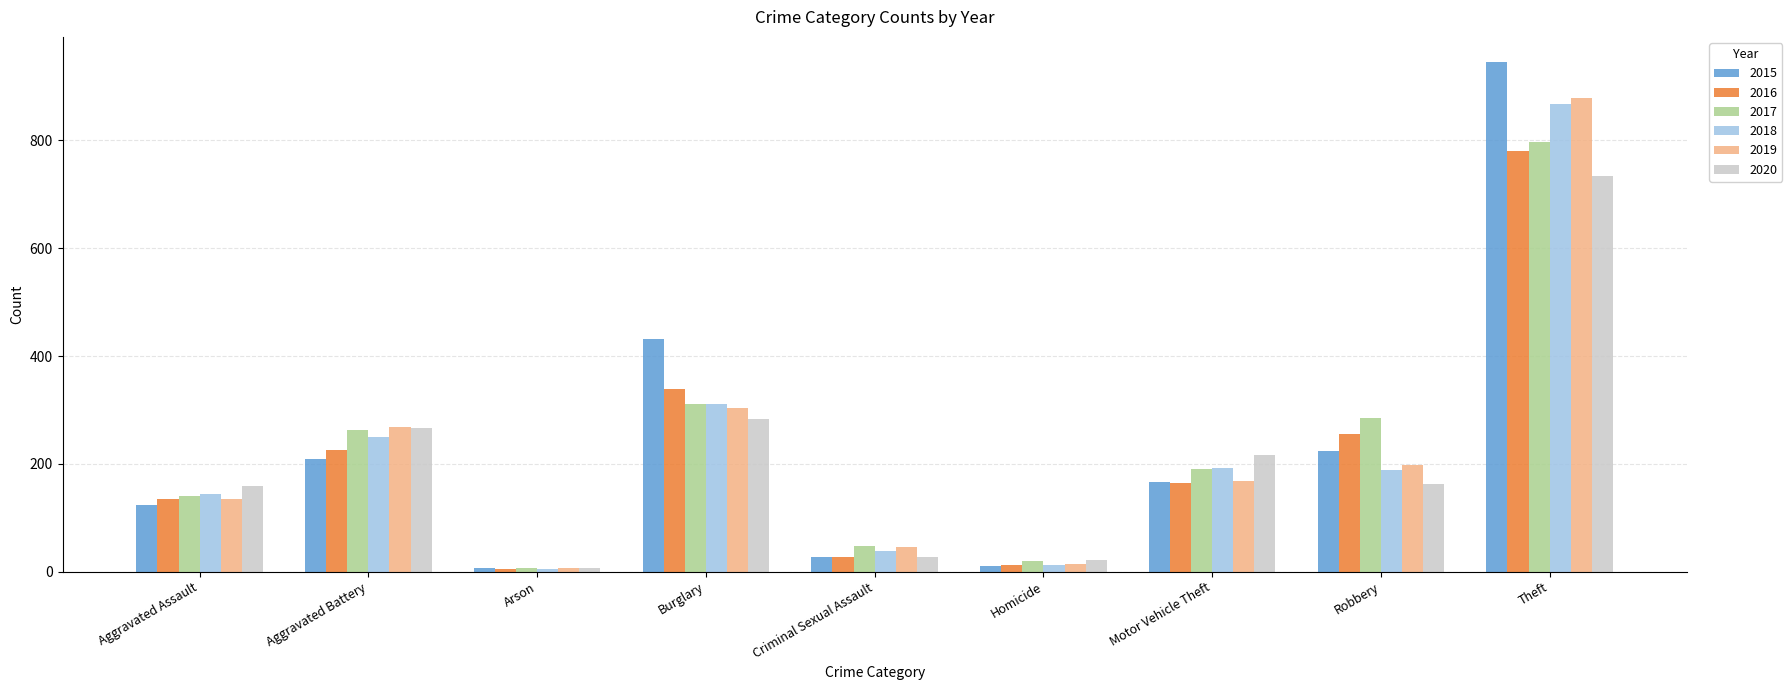

What is the total value across all series at Theft?

5001